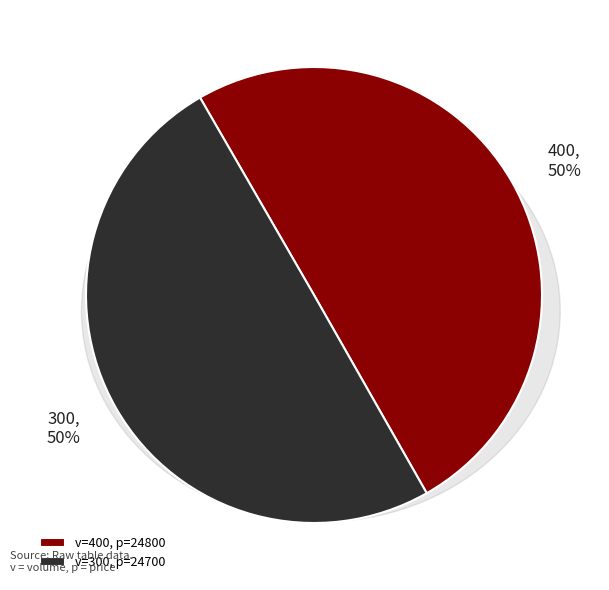

What is the change in value from 400 to 300?

-100